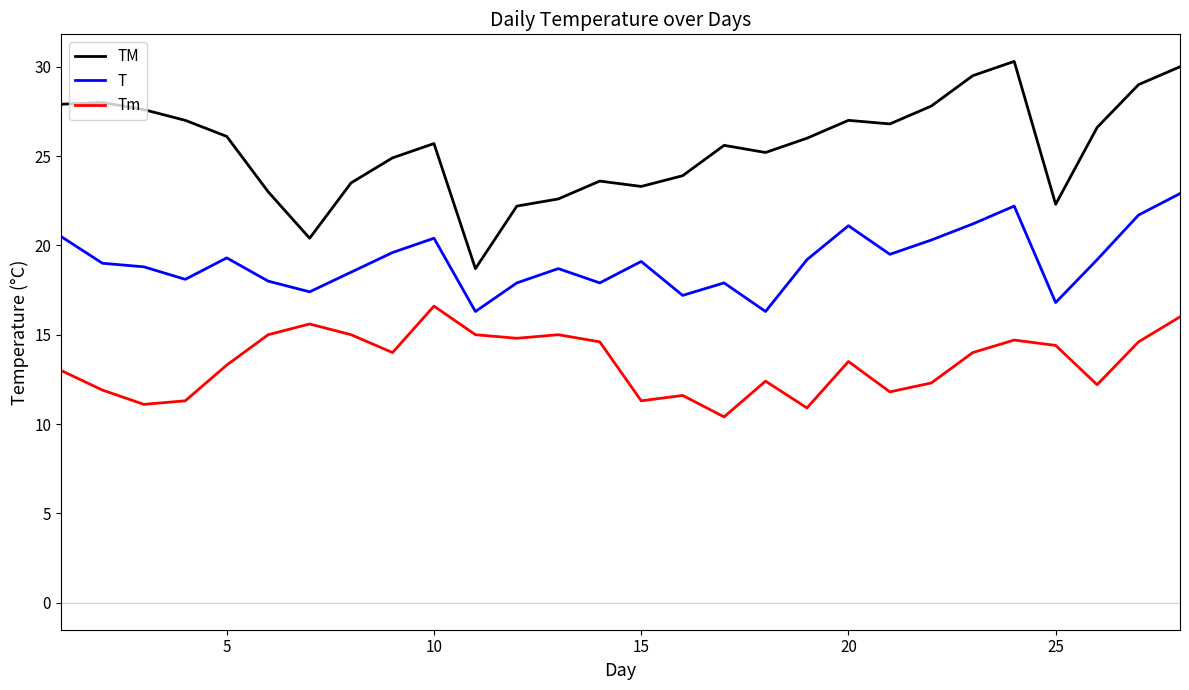

Rank the series by their maximum value, from lowest to highest.

Tm, T, TM